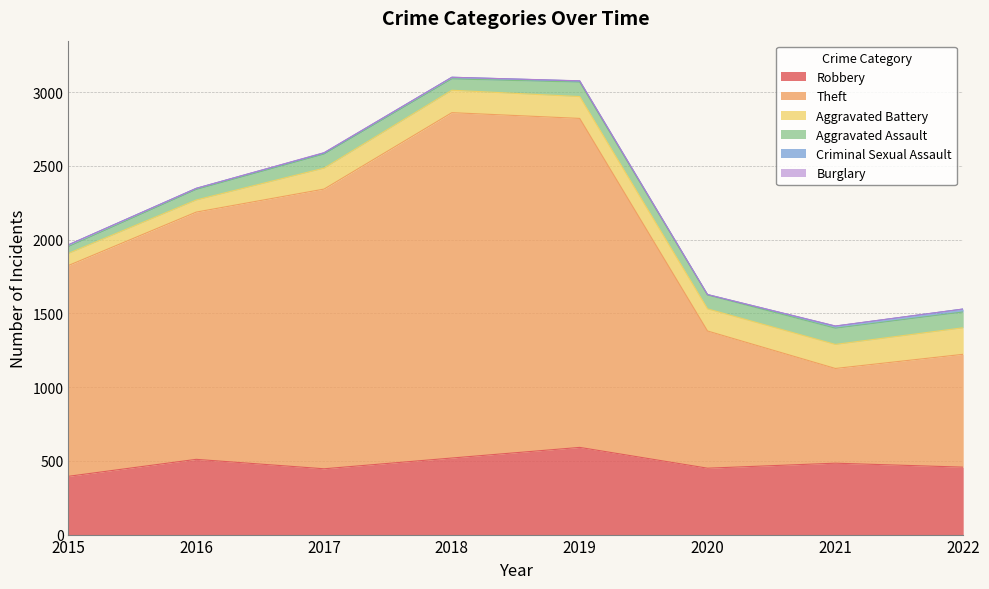

True or false: Burglary and Aggravated Battery cross at least once.

False